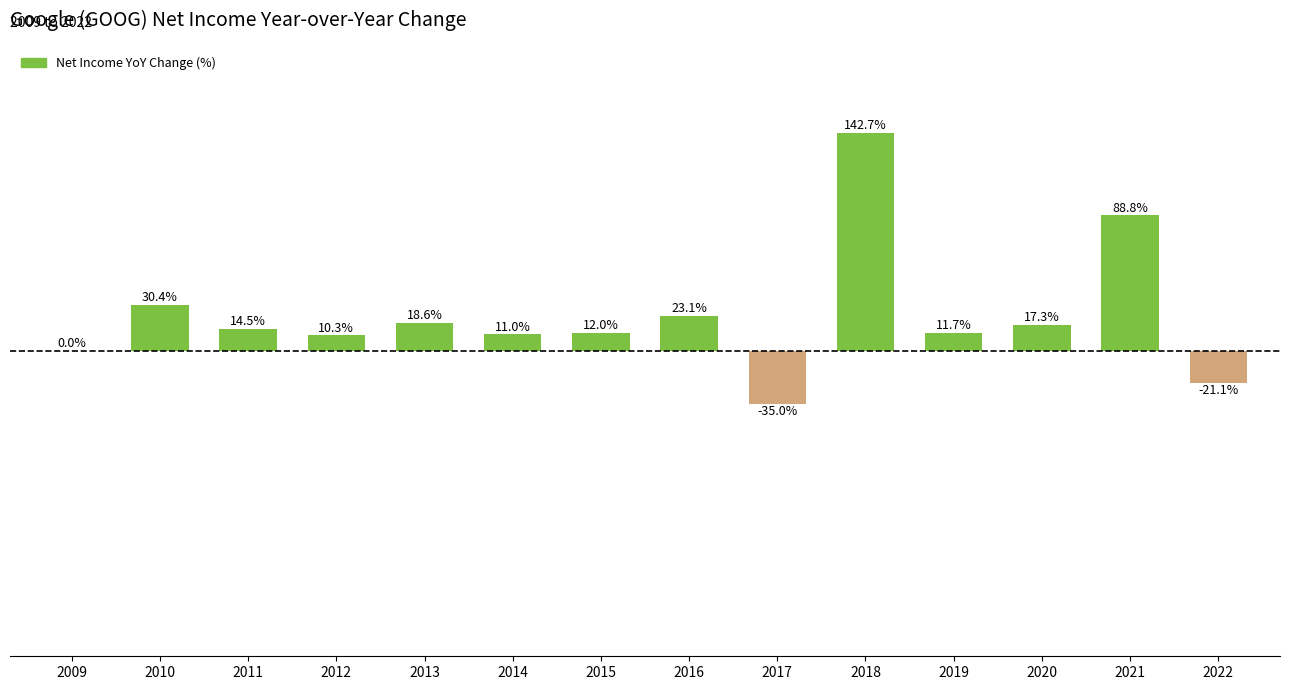

Which has a higher value, 2017 or 2014?

2014